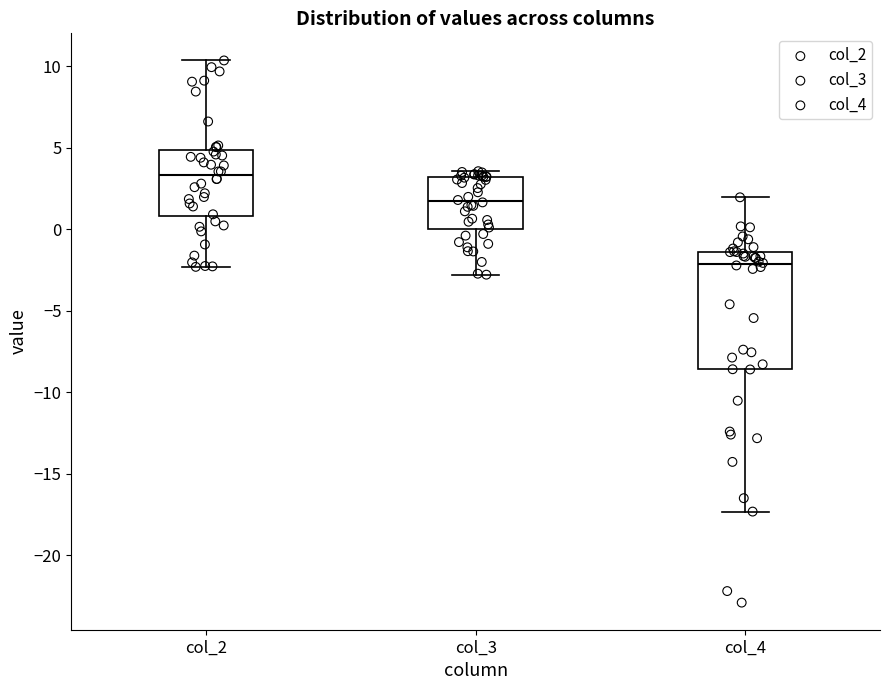

Which box has the lowest median line?

col_4